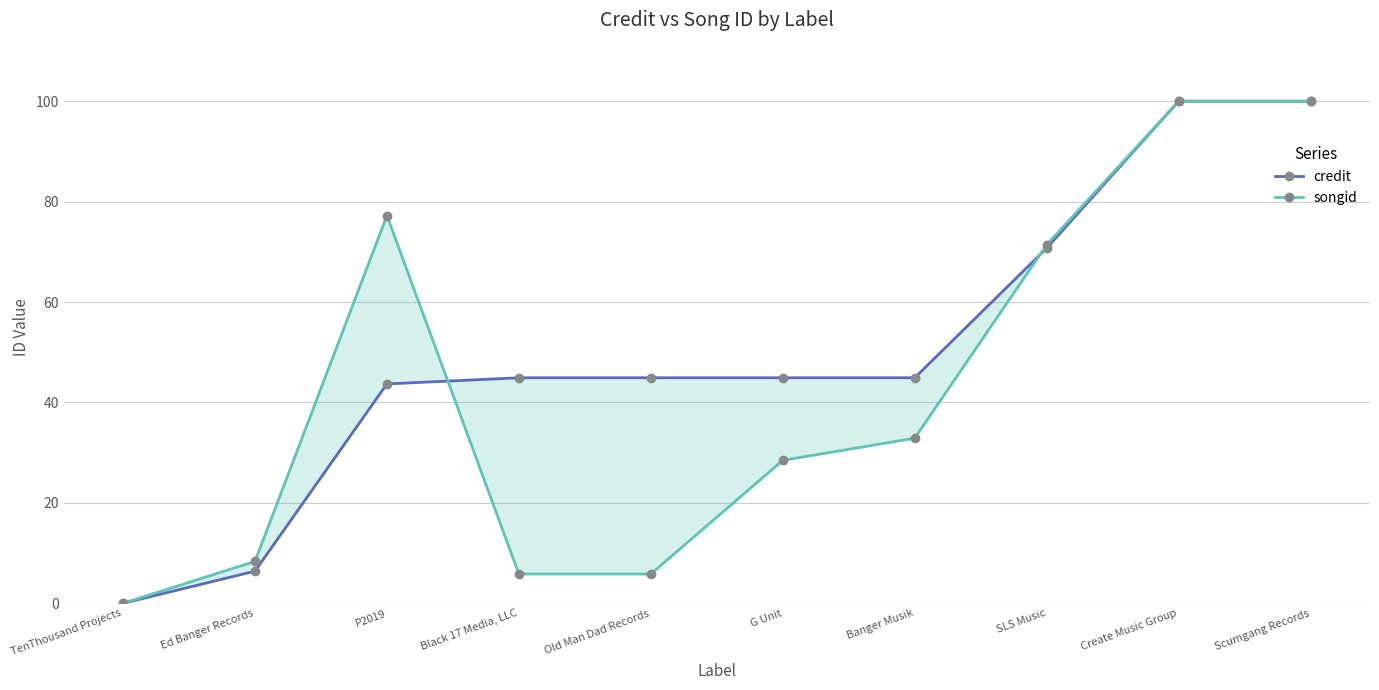

True or false: credit has more than 2 interior local peaks.

False